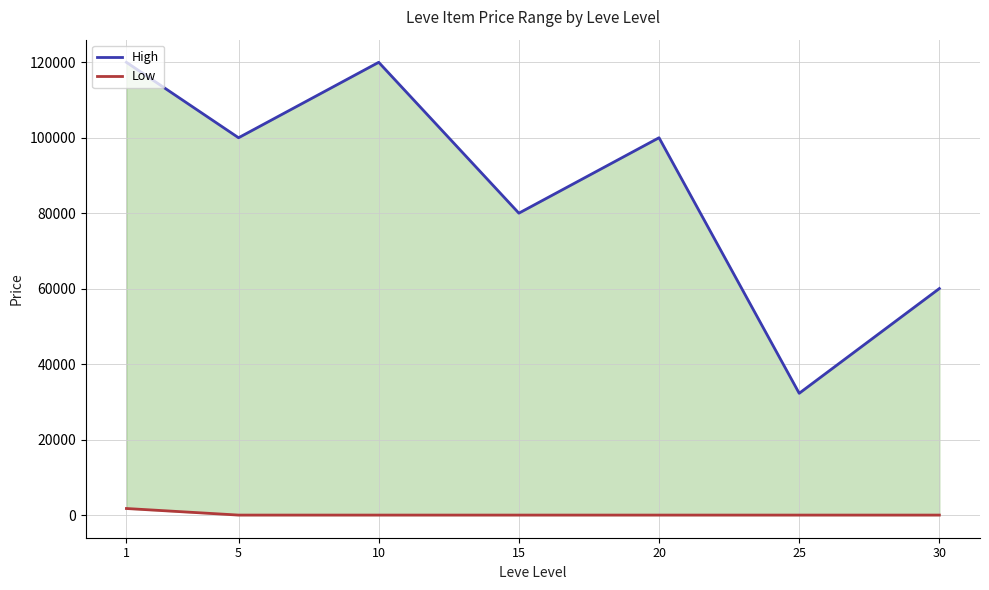

Is it true that Low equals 0.0 at 15?

True